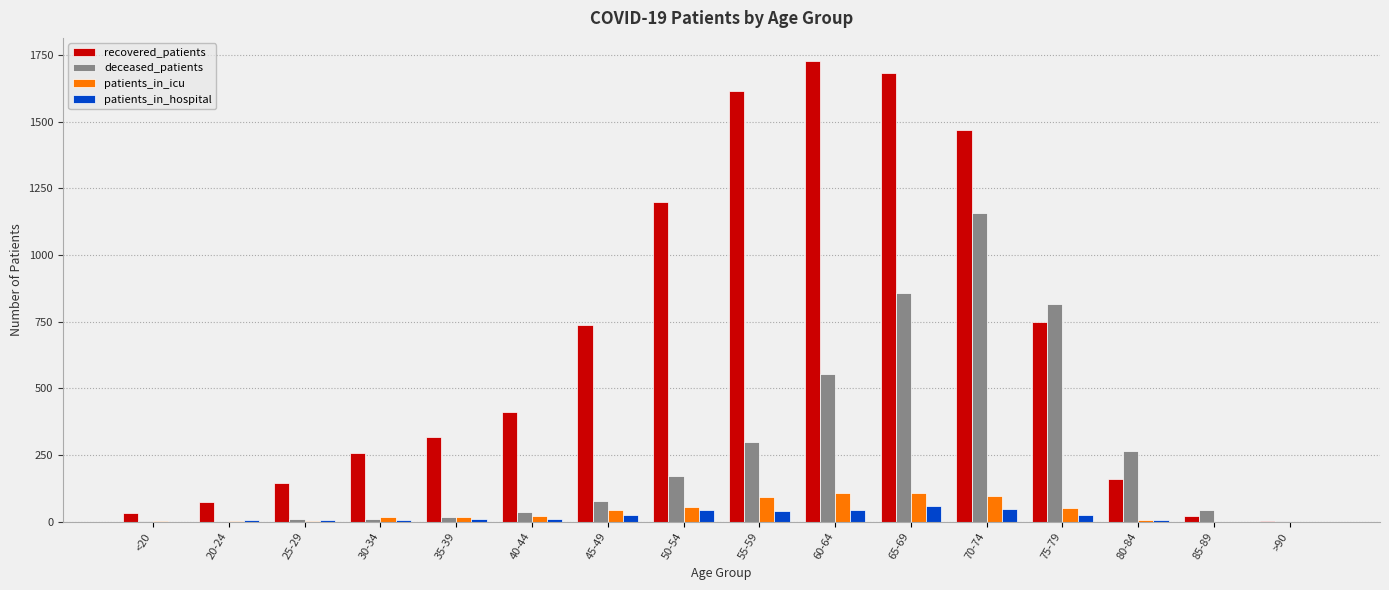

Is the value of recovered_patients at 30-34 greater than the value of deceased_patients at 50-54?

Yes